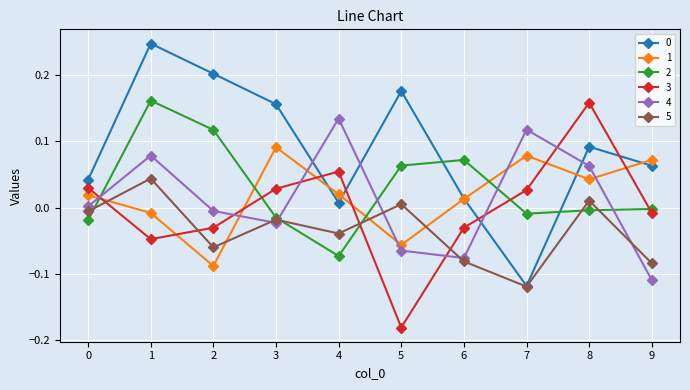

At which category does 2 reach its first local peak?

1